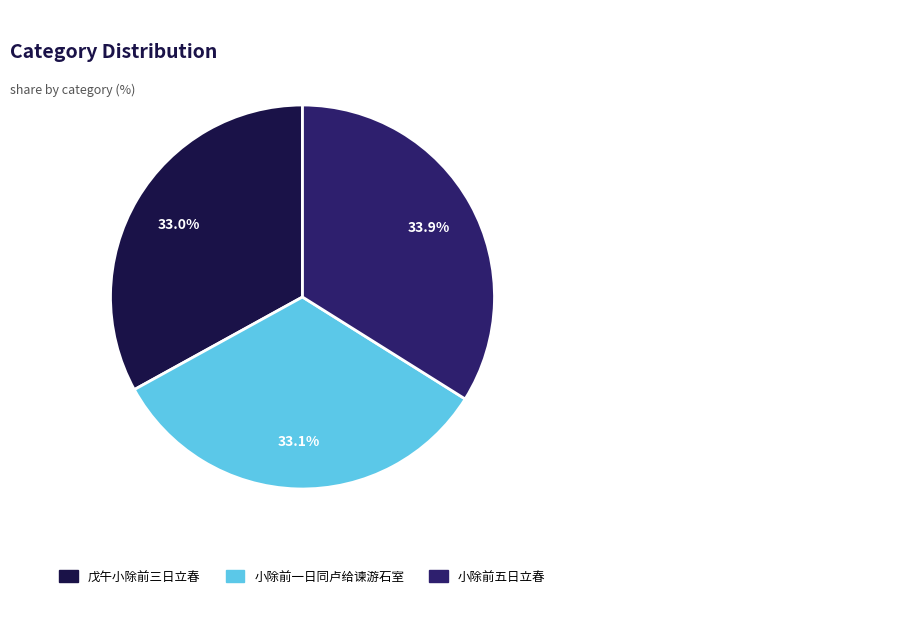

Which category has the biggest portion of the pie?

小除前五日立春